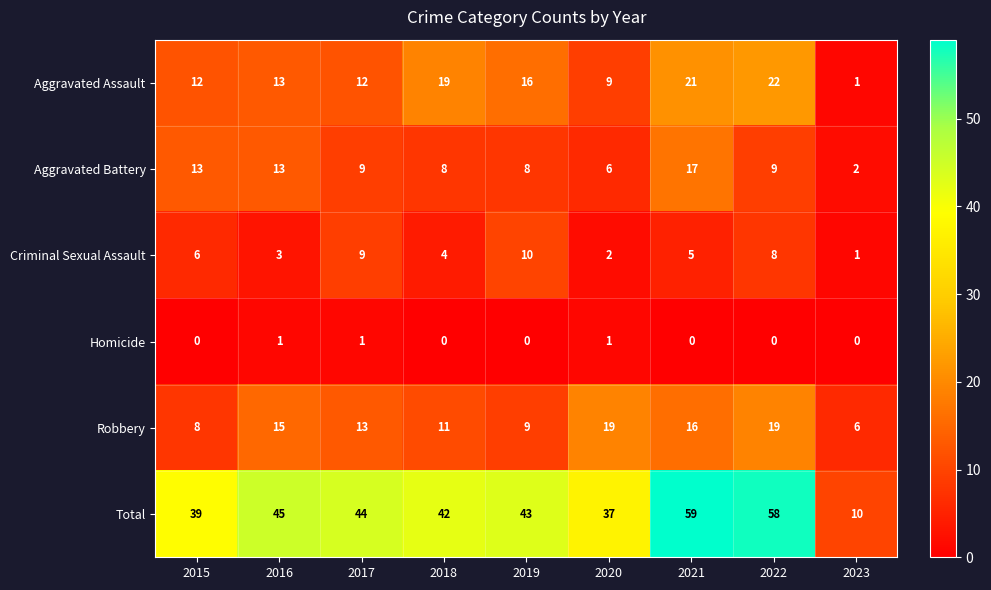

What is the spread (max minus min) of values at 2020?

36